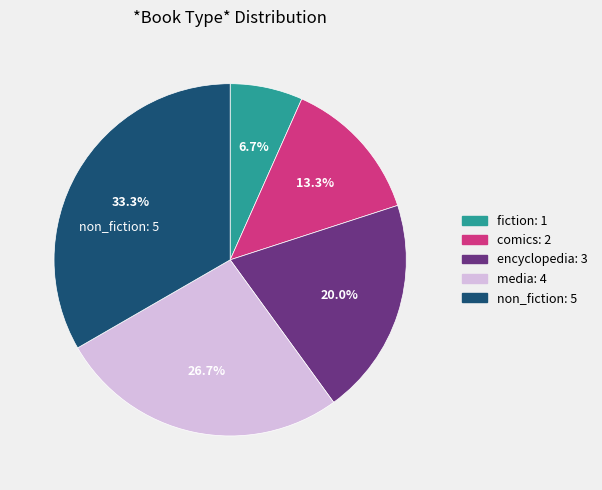

To the nearest percent, what portion does fiction represent?

7%